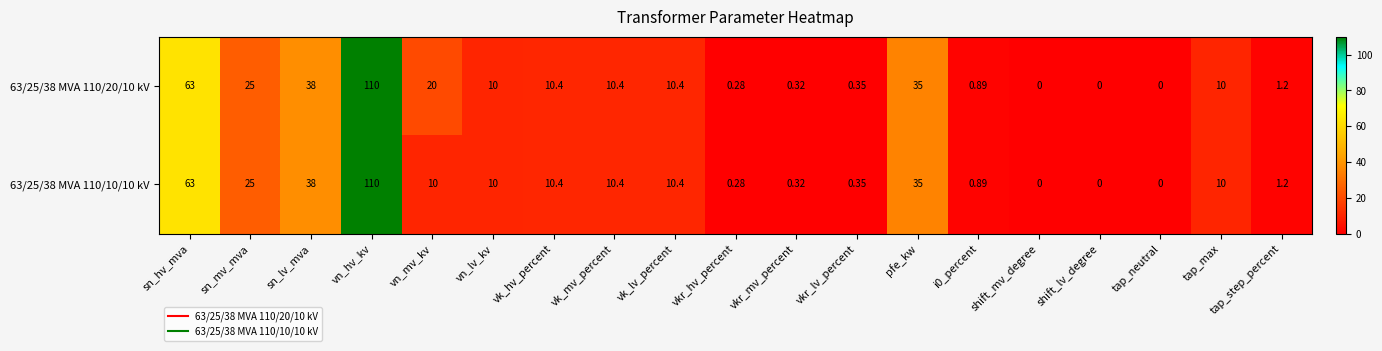

At which category does the chart reach its peak across all series?

vn_hv_kv